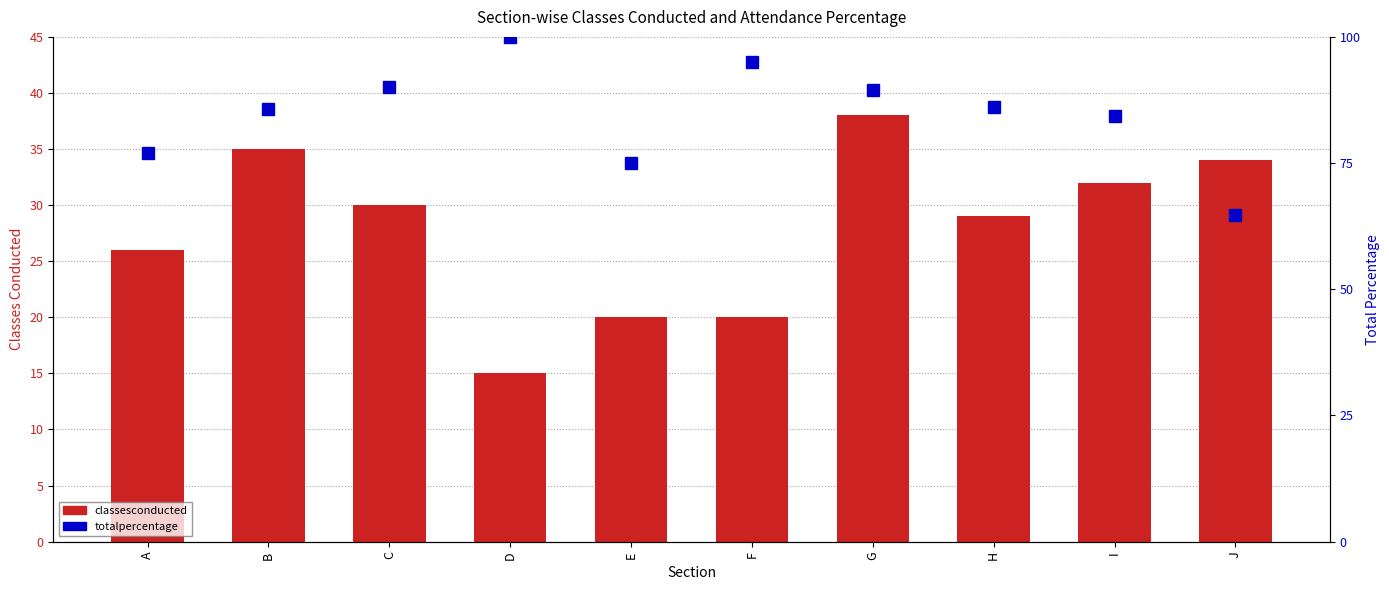

At how many categories does at least one series exceed 46?

10